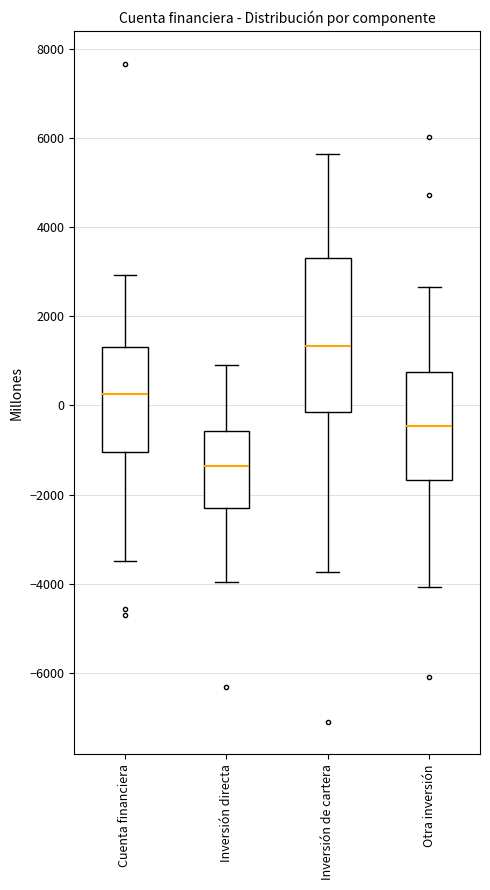

Reading left to right, read every box against the y-axis: the position of its median line, the range the box covers, and the ends of its whiskers. The values are not printed on the chart, so give them approximately, as read against the axis.

Cuenta financiera: median 200, box -1000 to 1400, whiskers -3400 to 3000
Inversión directa: median -1400, box -2400 to -600, whiskers -4000 to 800
Inversión de cartera: median 1400, box -200 to 3400, whiskers -3800 to 5600
Otra inversión: median -400, box -1600 to 800, whiskers -4000 to 2600